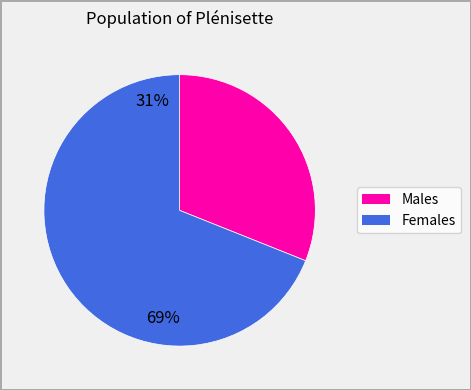

Between Females and Males, which is larger?

Females